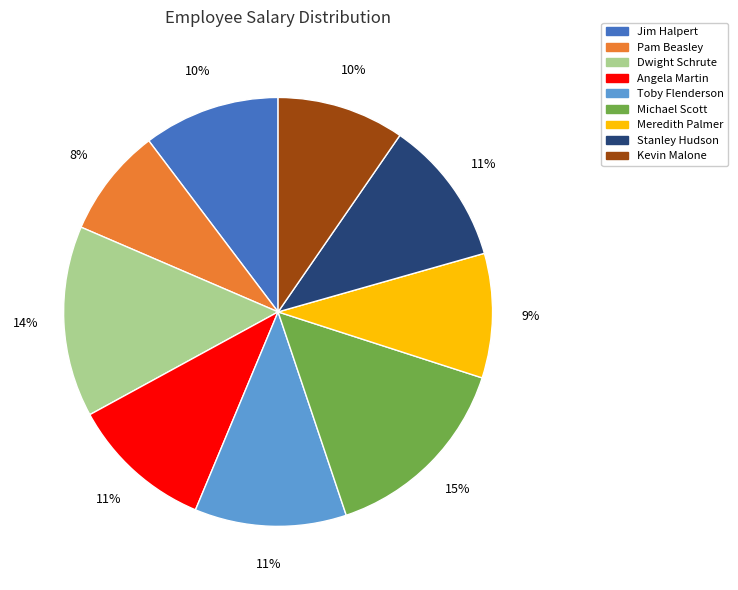

How many segments does this pie chart have?

9